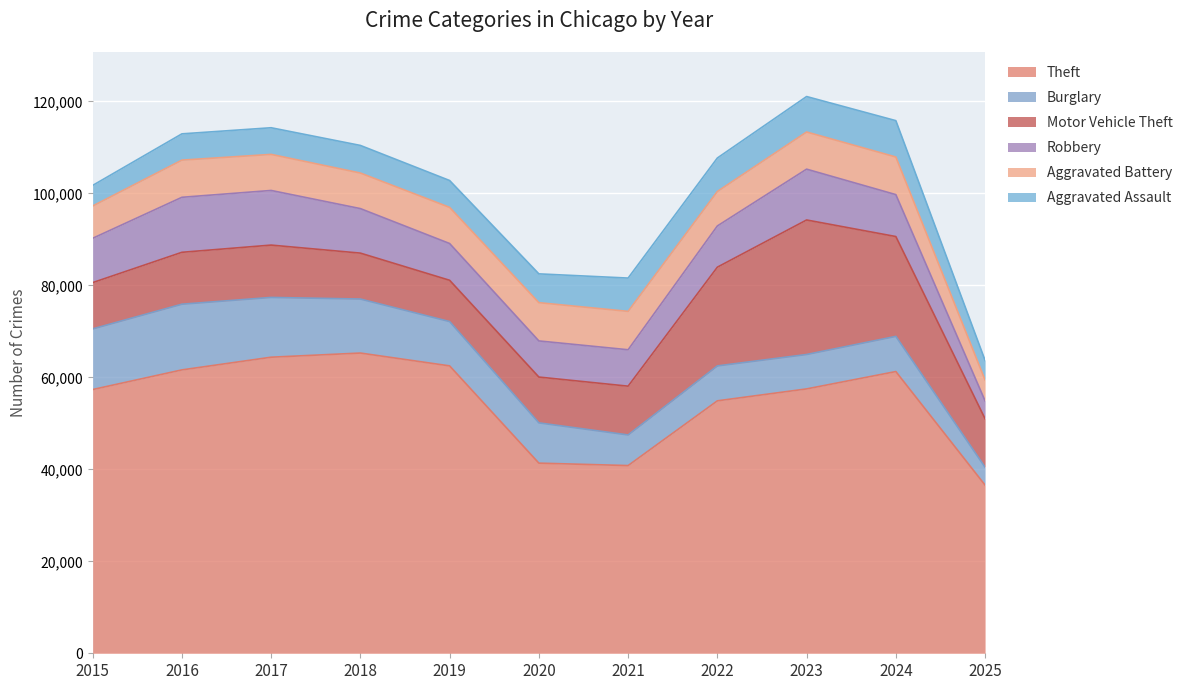

What is the difference between the maximum and minimum values in the Theft series?

28725